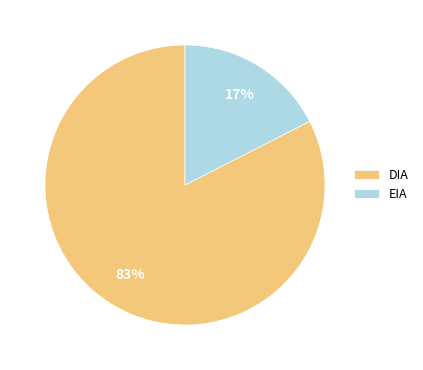

How many segments does this pie chart have?

2